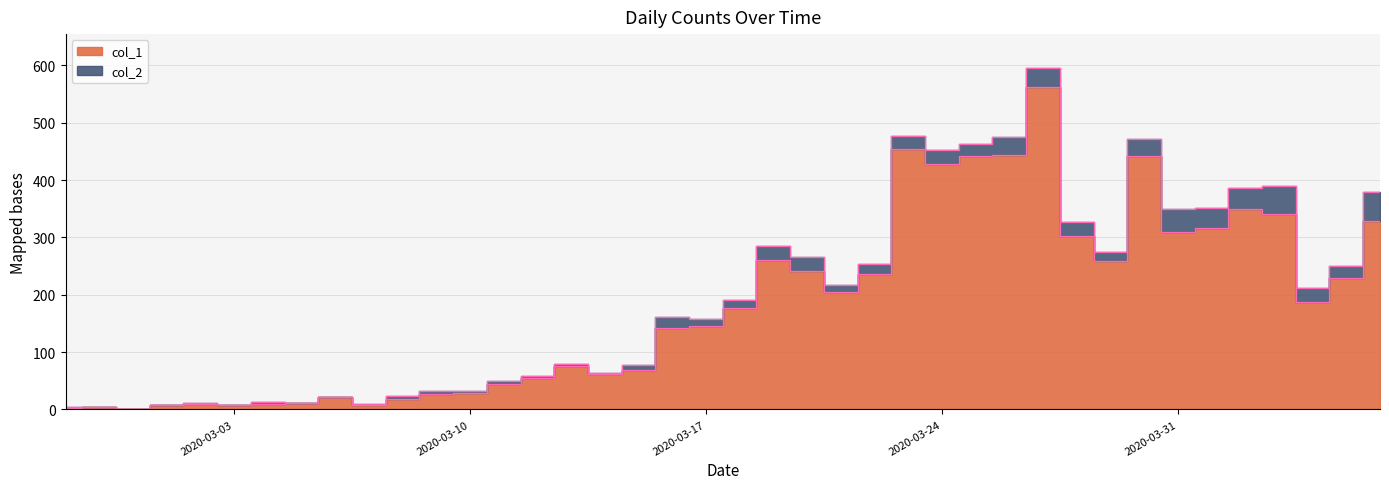

Is it true that the value at 2020-03-16 is 229?

False